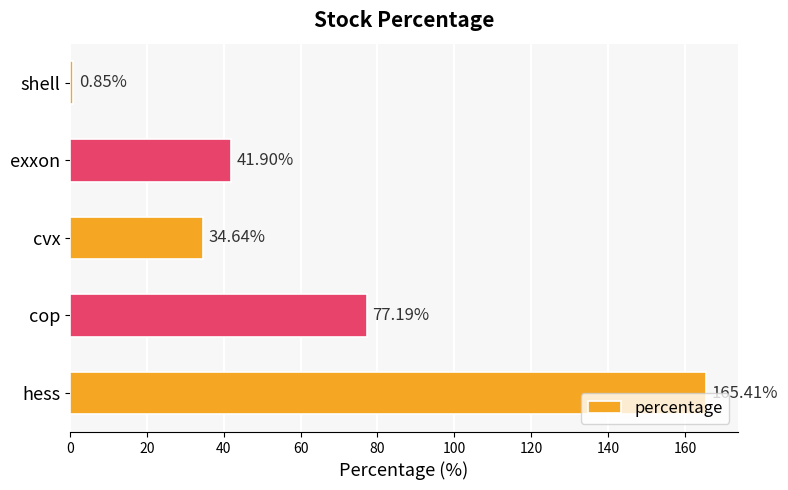

Count the number of data series in this chart.

1